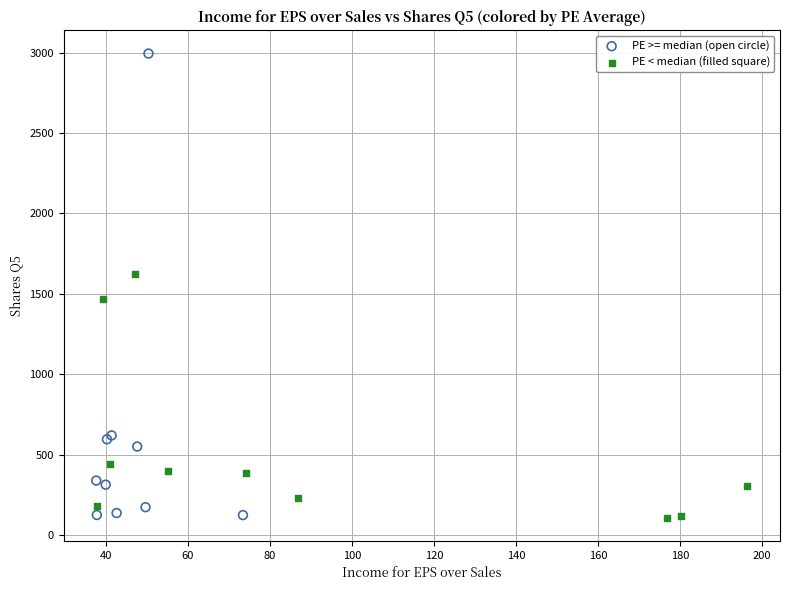

Which series has the largest Y range (max minus min)?

PE >= median (open circle)